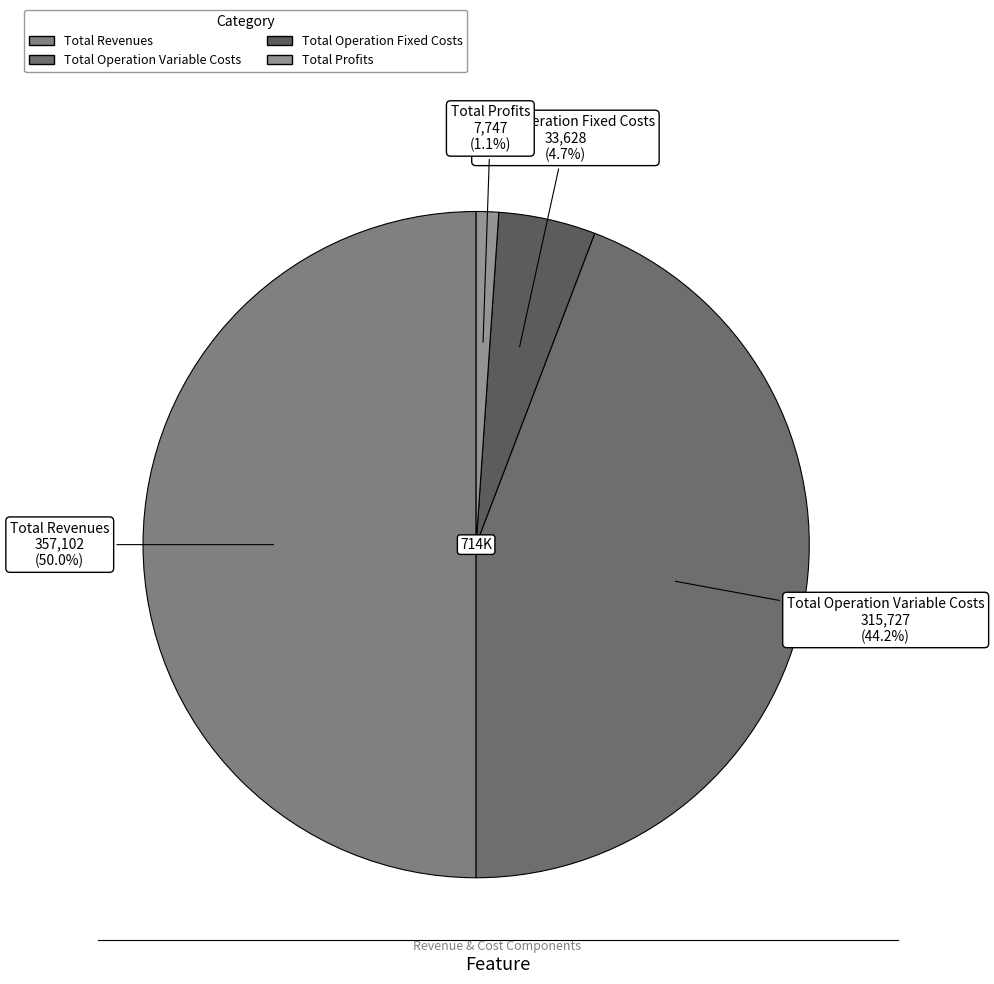

Count the number of slices in the pie.

4